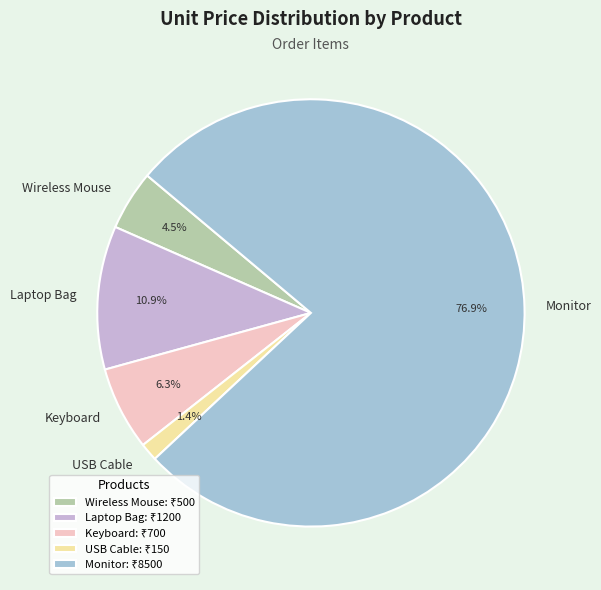

Rank the categories by value from lowest to highest.

USB Cable, Wireless Mouse, Keyboard, Laptop Bag, Monitor